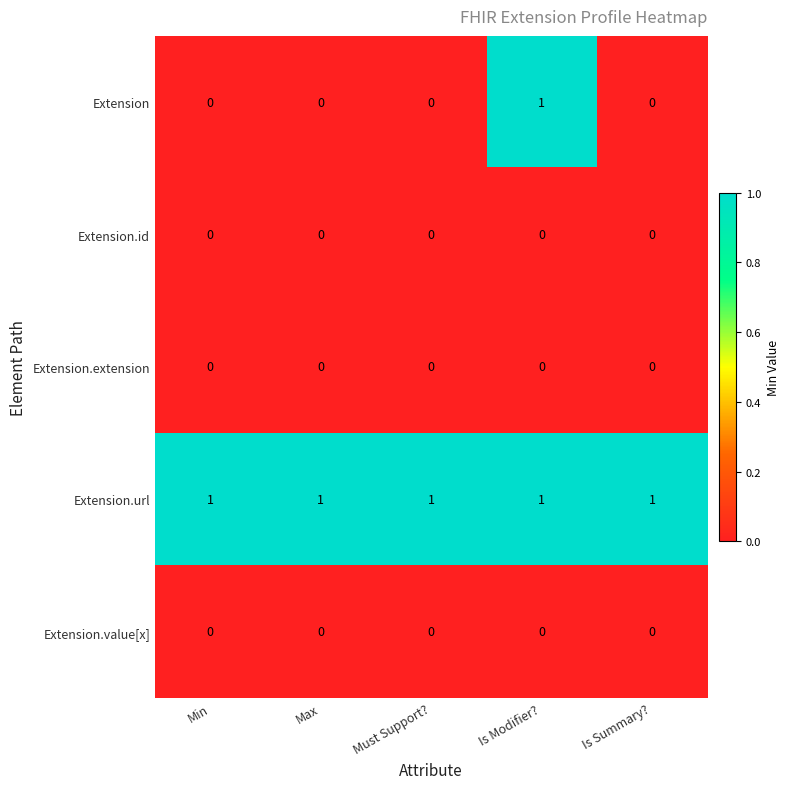

The value of Extension at Is Summary? is 0. True or false?

True